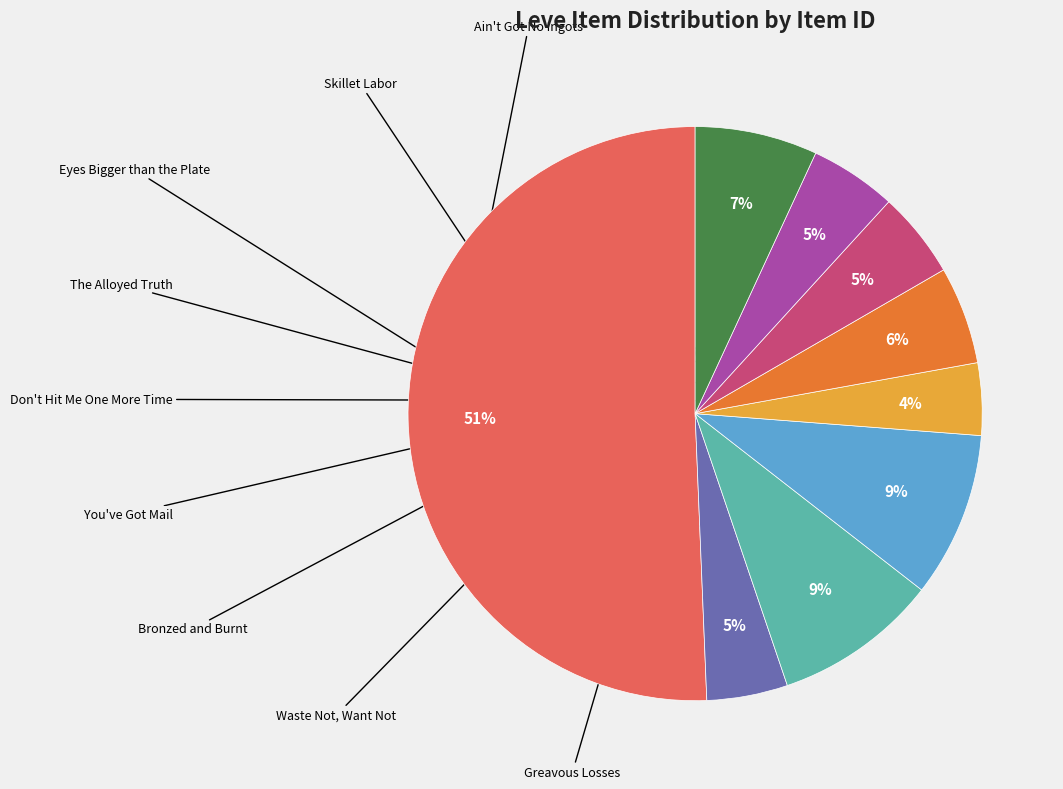

To the nearest percent, what is the difference between the largest and smallest slice percentages?

47%